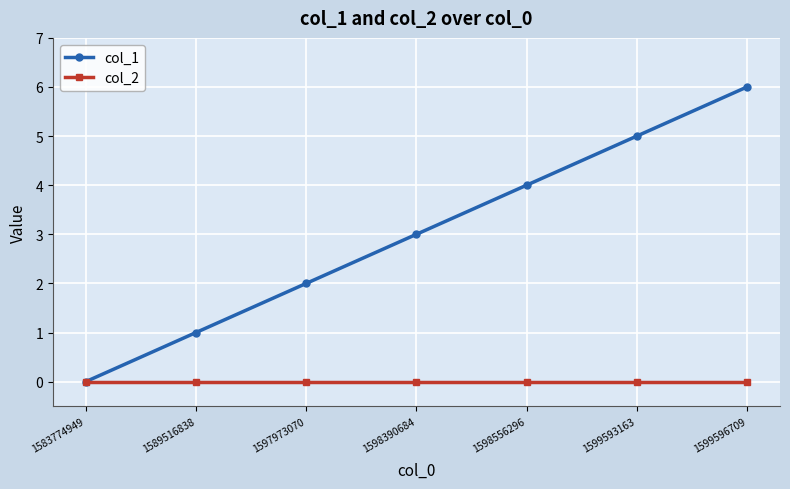

What are all the series names shown in the legend?

col_1, col_2